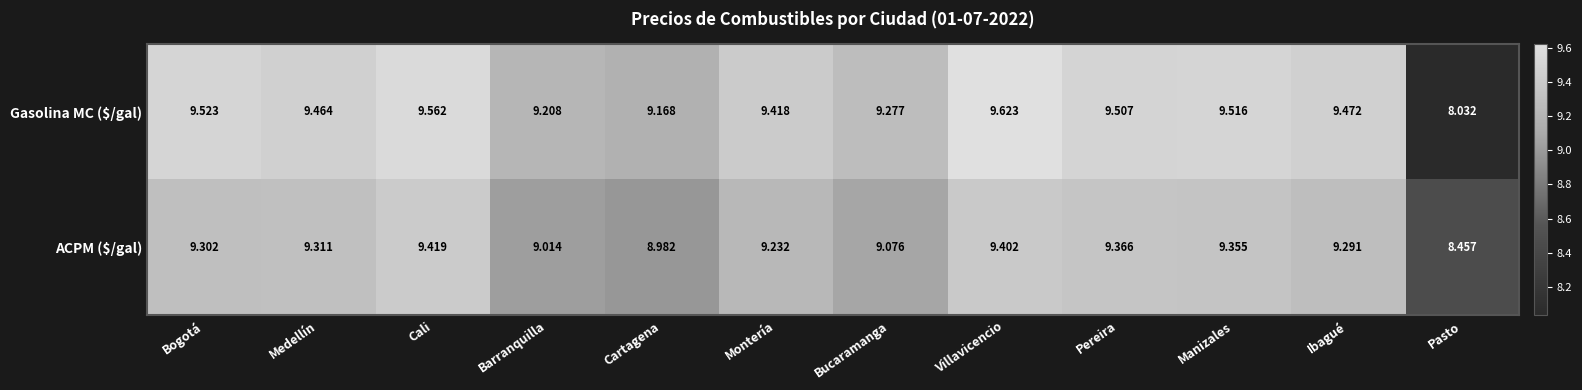

At which category is the sum across all series the highest?

Villavicencio